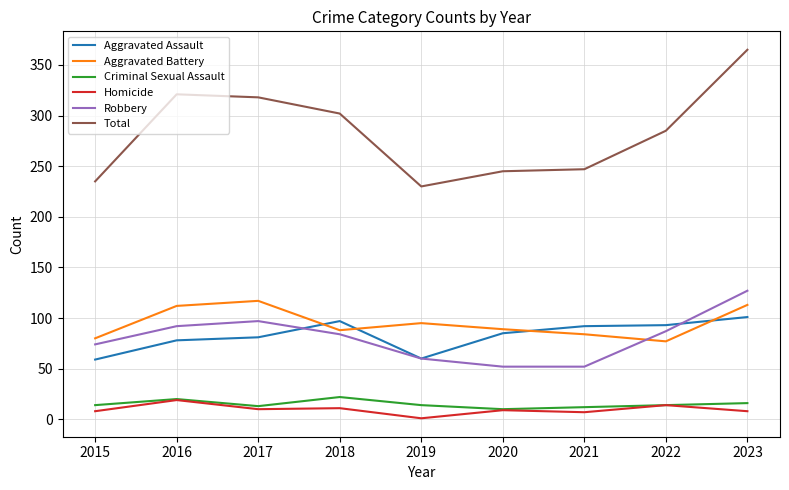

Which series changed the most between 2015 and 2016?

Total